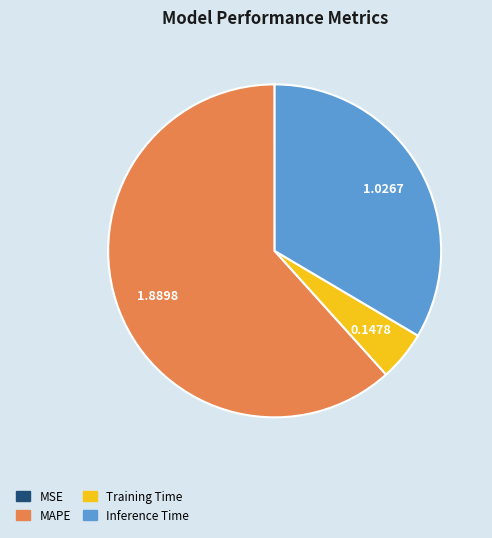

True or false: Inference Time accounts for 34% of the total.

True